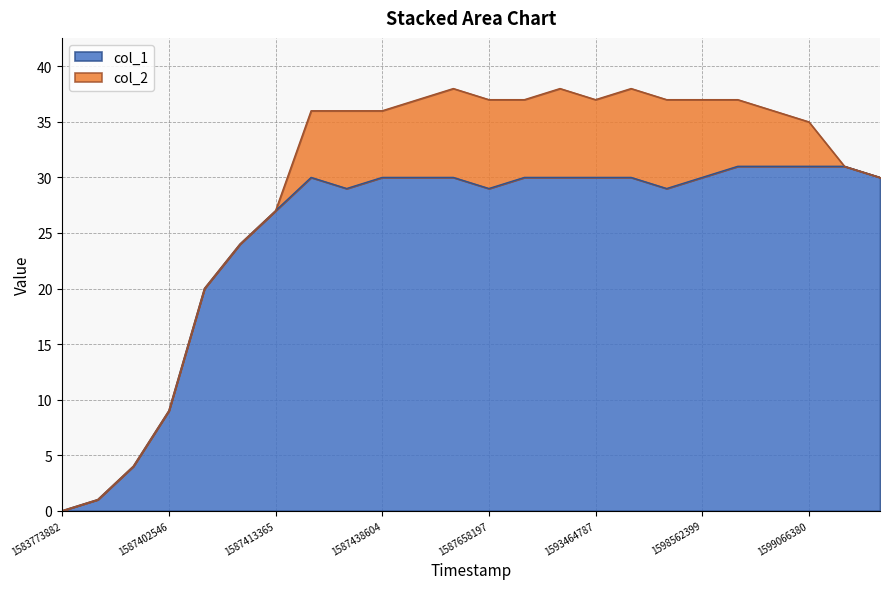

What is the total value across all series at 1599066380?

35